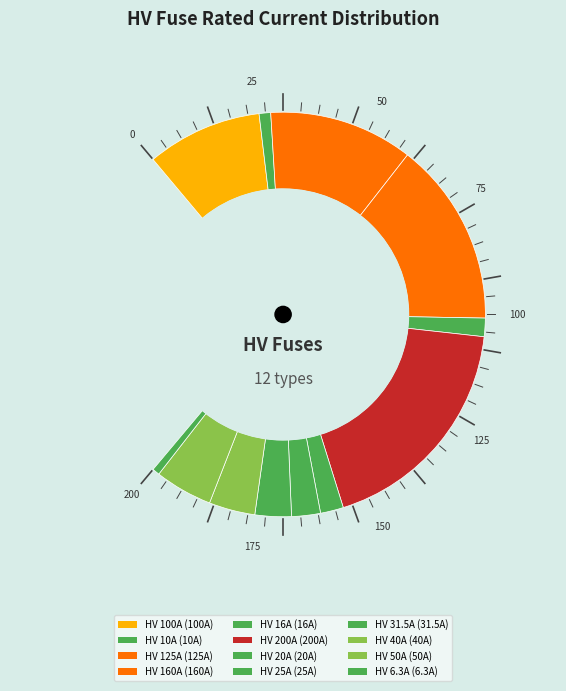

Count the number of slices in the pie.

12